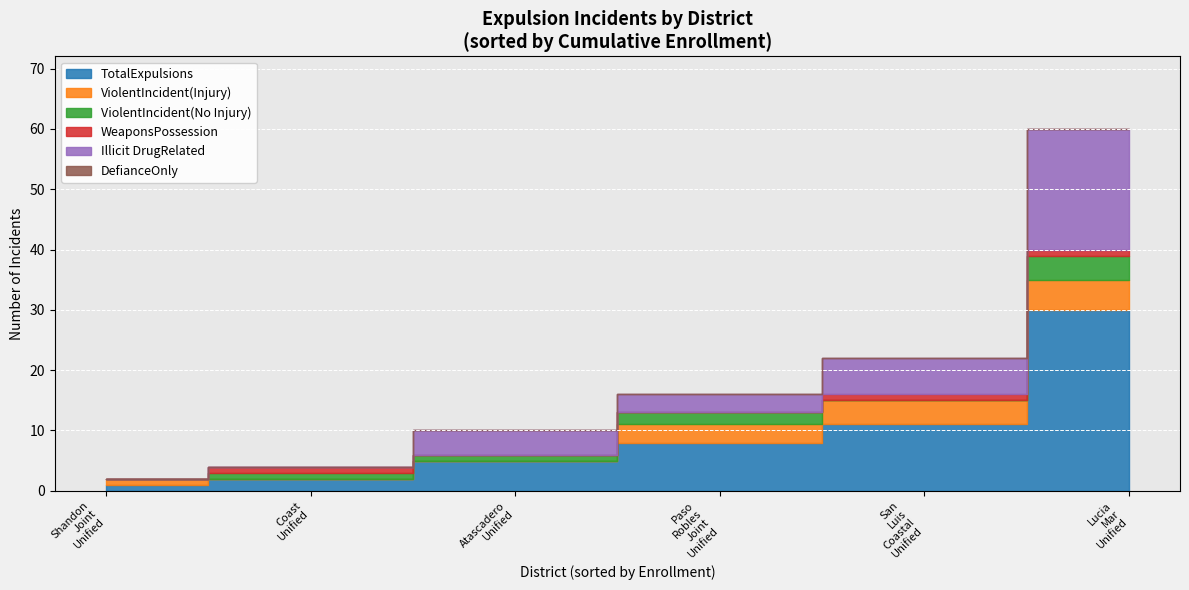

What is the sum of the TotalExpulsions values at San Luis Coastal Unified and Shandon Joint Unified?

12